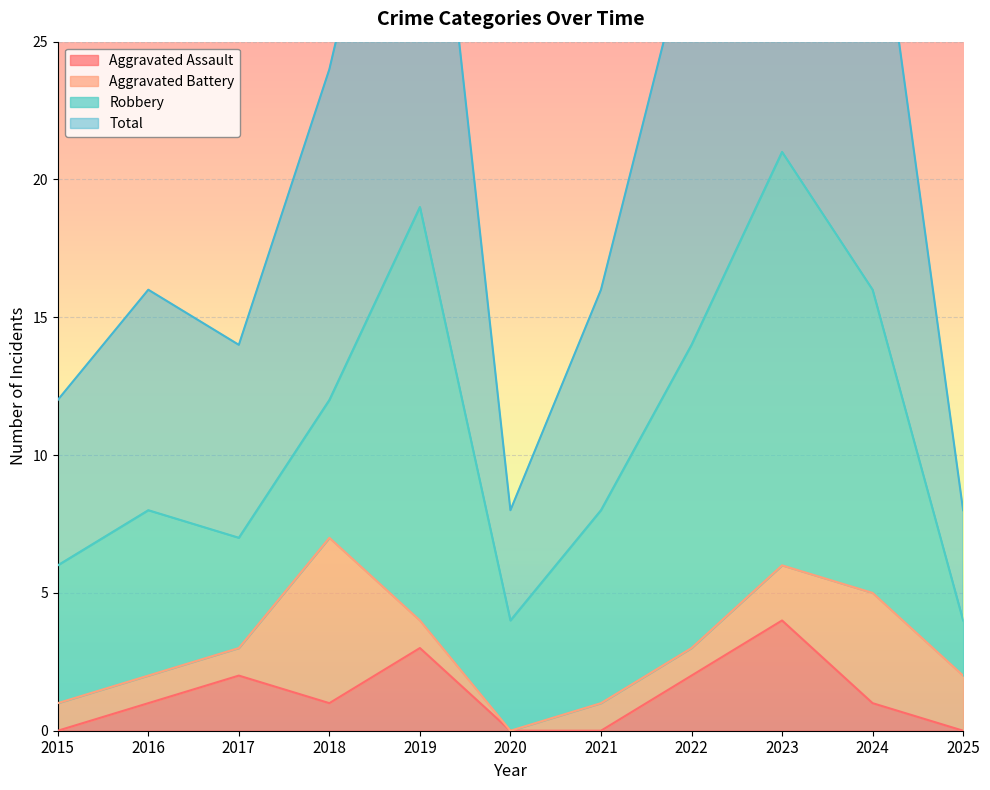

Count the number of categories in the chart.

11